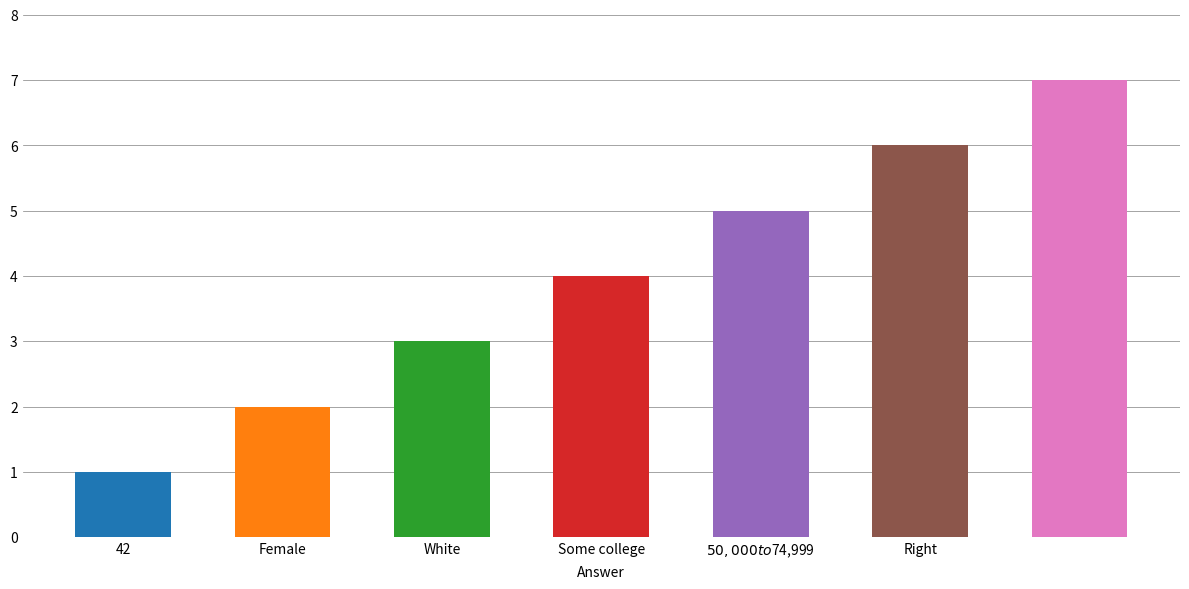

What is the difference between the maximum and minimum values?

6